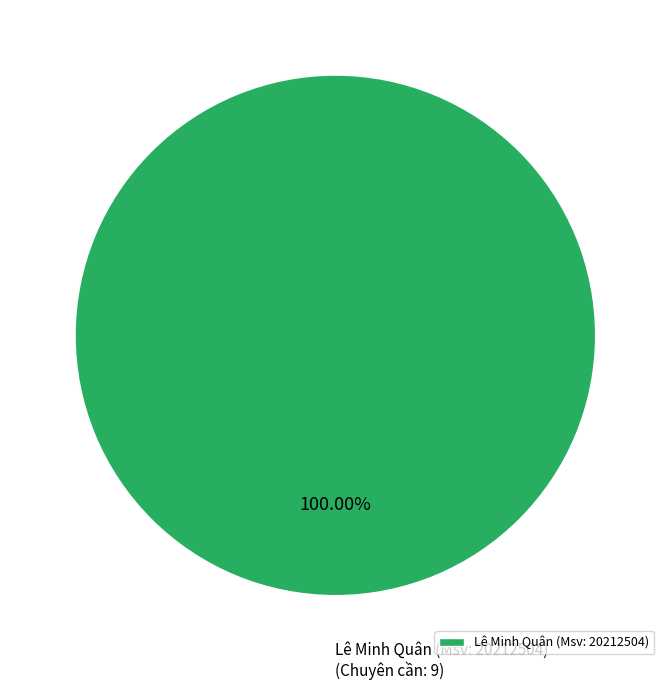

Is Lê Minh Quân (Msv: 20212504) the majority of the pie?

Yes